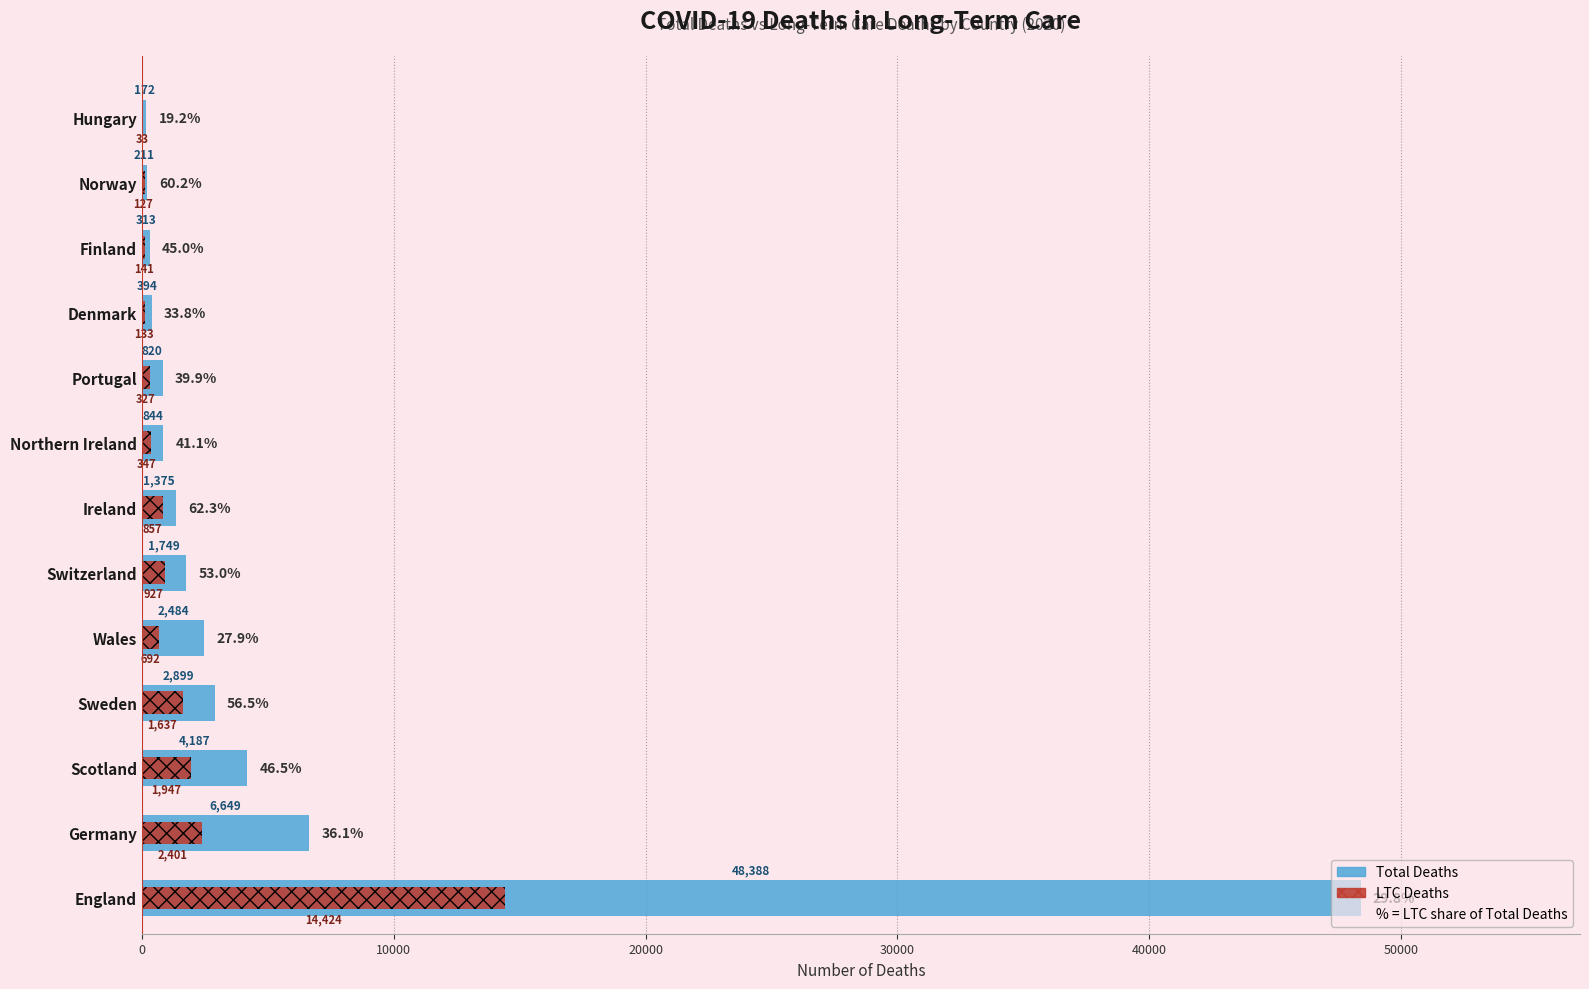

Reading left to right, what are all the values shown in this chart?

Total Deaths: 48388	6649	4187	2899	2484	1749	1375	844	820	394	313	211	172
LTC Deaths: 14424	2401	1947	1637	692	927	857	347	327	133	141	127	33